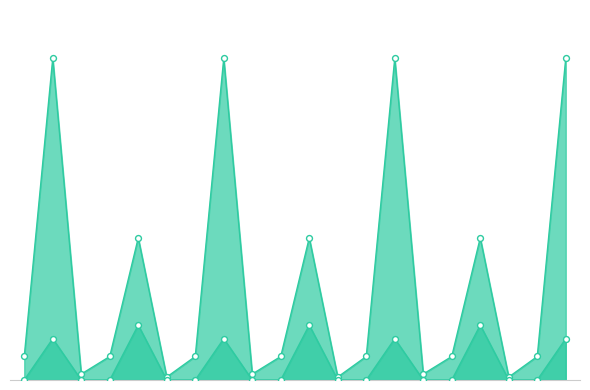

Which series has the largest total across all categories?

fwd compute